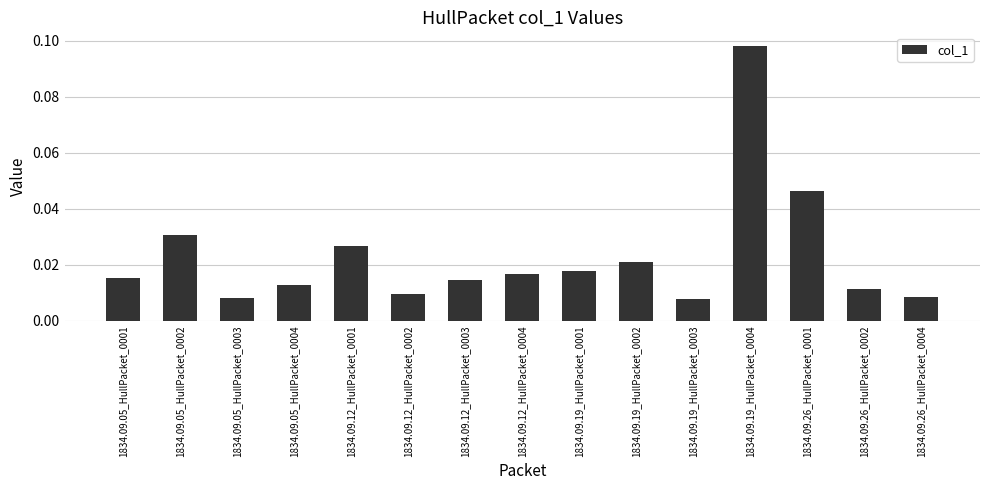

What is the label of the 8th bar from the right?

1834.09.12_HullPacket_0004